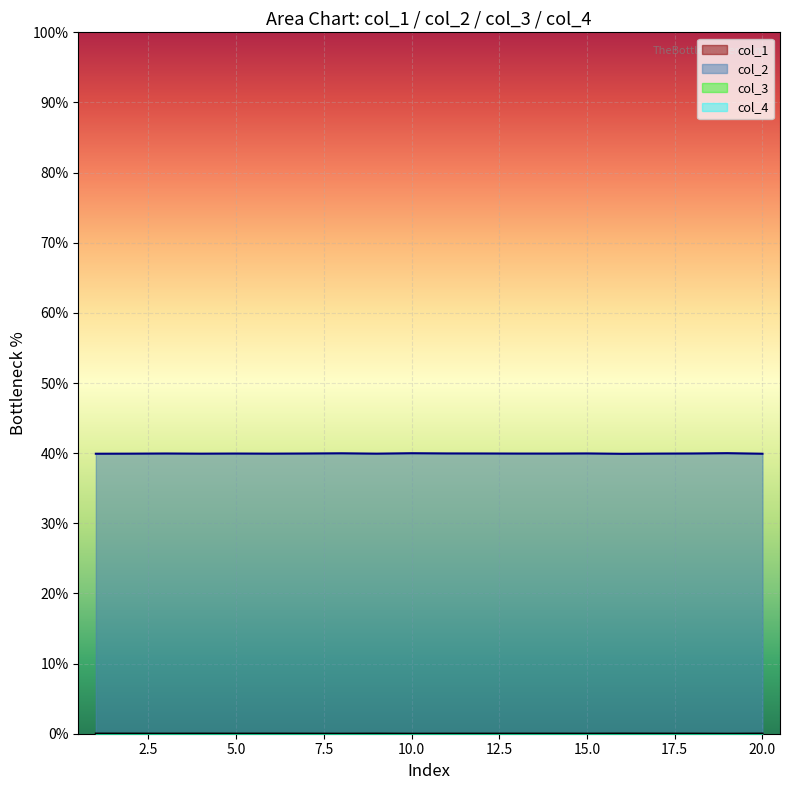

True or false: col_2 and col_1 intersect in this chart.

False